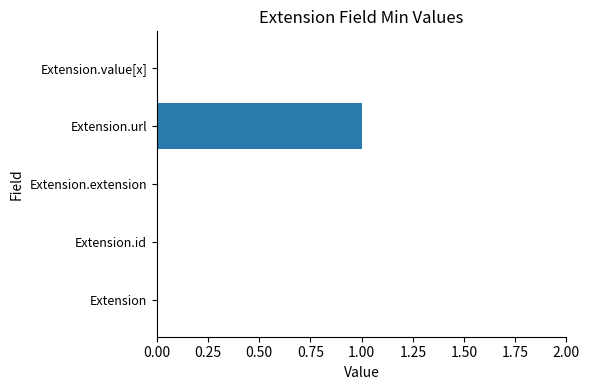

Between Extension.url and Extension.extension, which is larger?

Extension.url